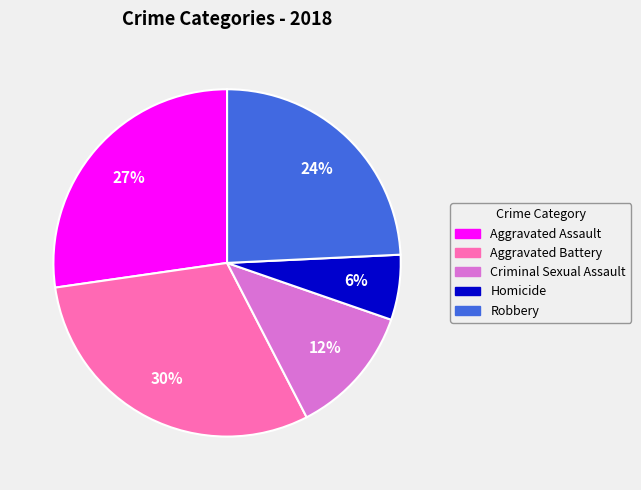

Between Aggravated Assault and Homicide, which is larger?

Aggravated Assault